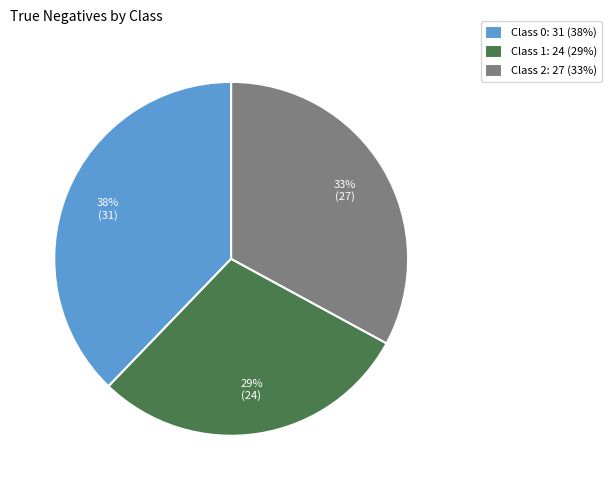

True or false: Class 2 accounts for 33% of the total.

True